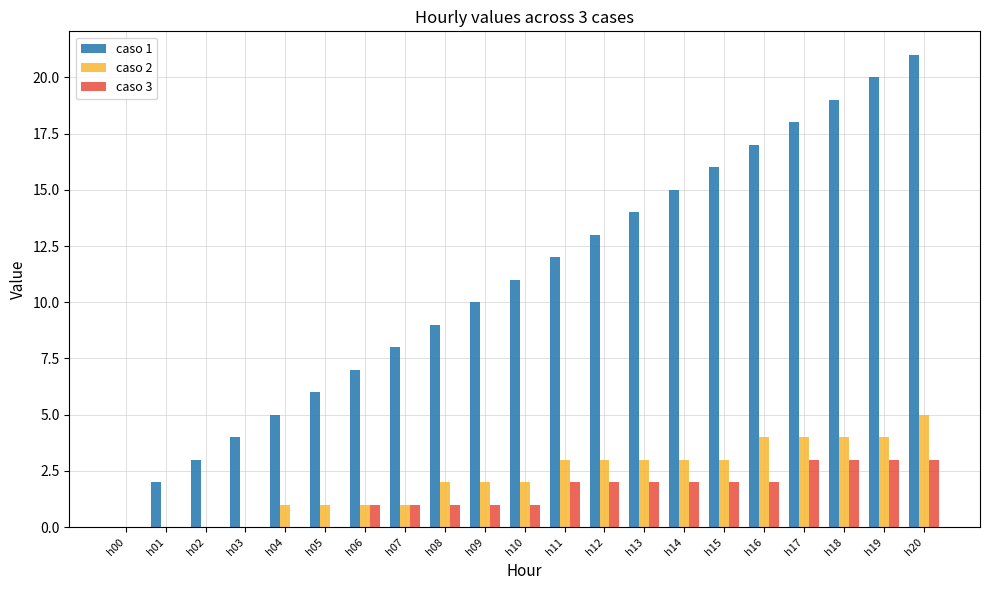

True or false: caso 2 has a value of 1 at h09.

False